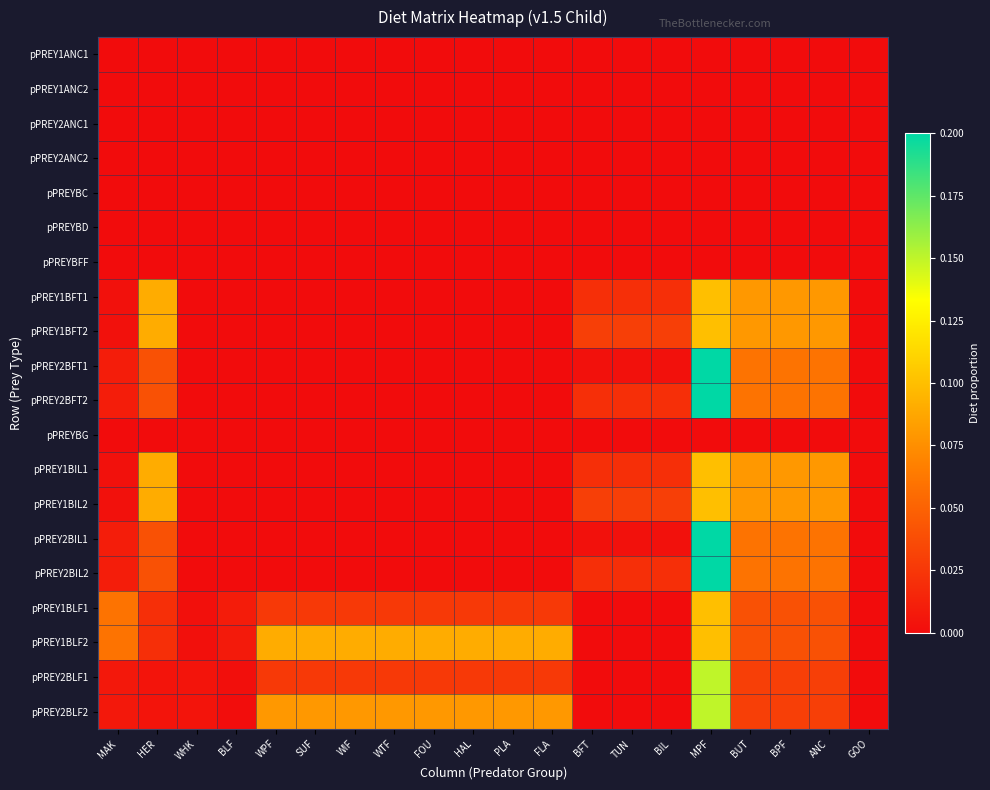

Count the number of data series in this chart.

20